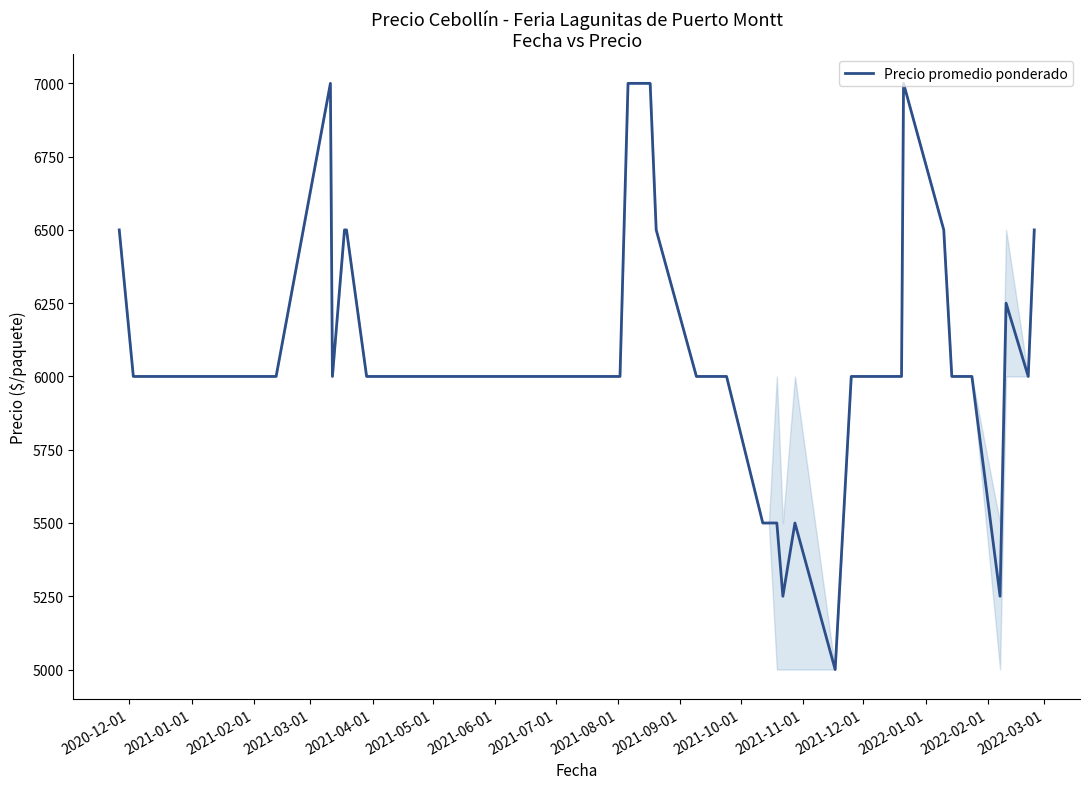

What is the maximum value shown in the chart?

7000